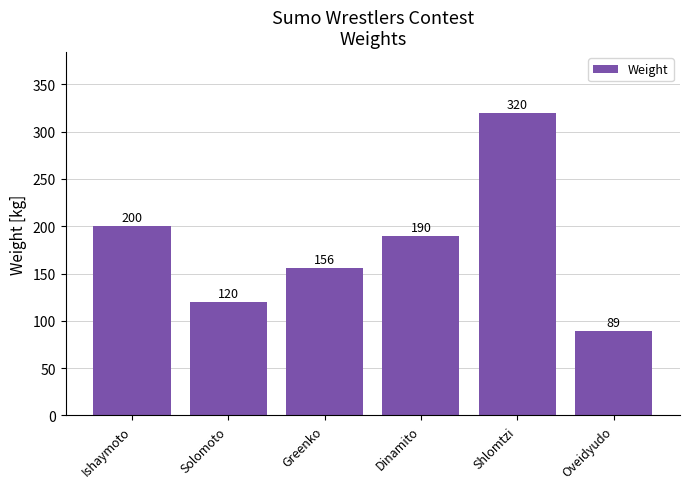

List the labels in order of value, largest first.

Shlomtzi, Ishaymoto, Dinamito, Greenko, Solomoto, Oveidyudo